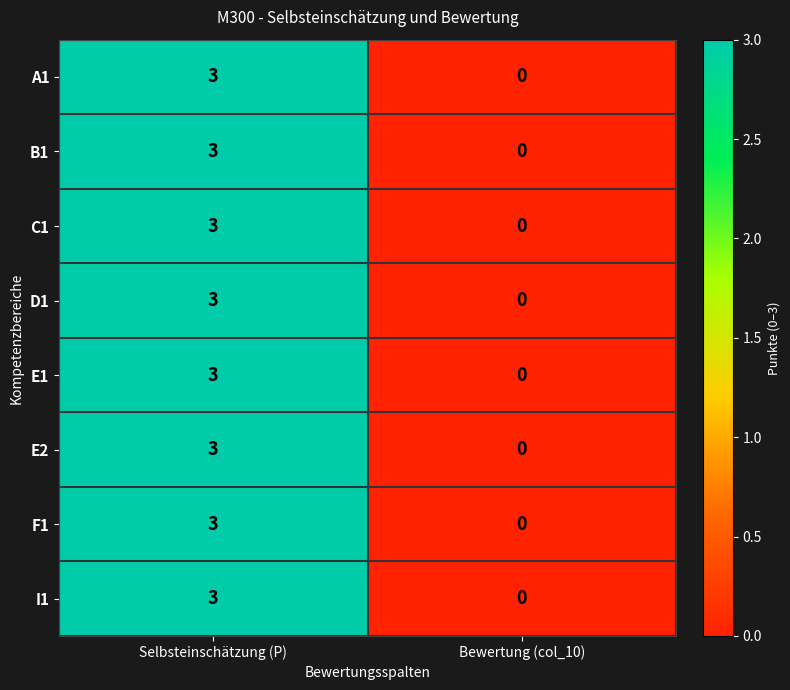

Reading left to right, extract all data points from this chart.

A1: 3	0
B1: 3	0
C1: 3	0
D1: 3	0
E1: 3	0
E2: 3	0
F1: 3	0
I1: 3	0